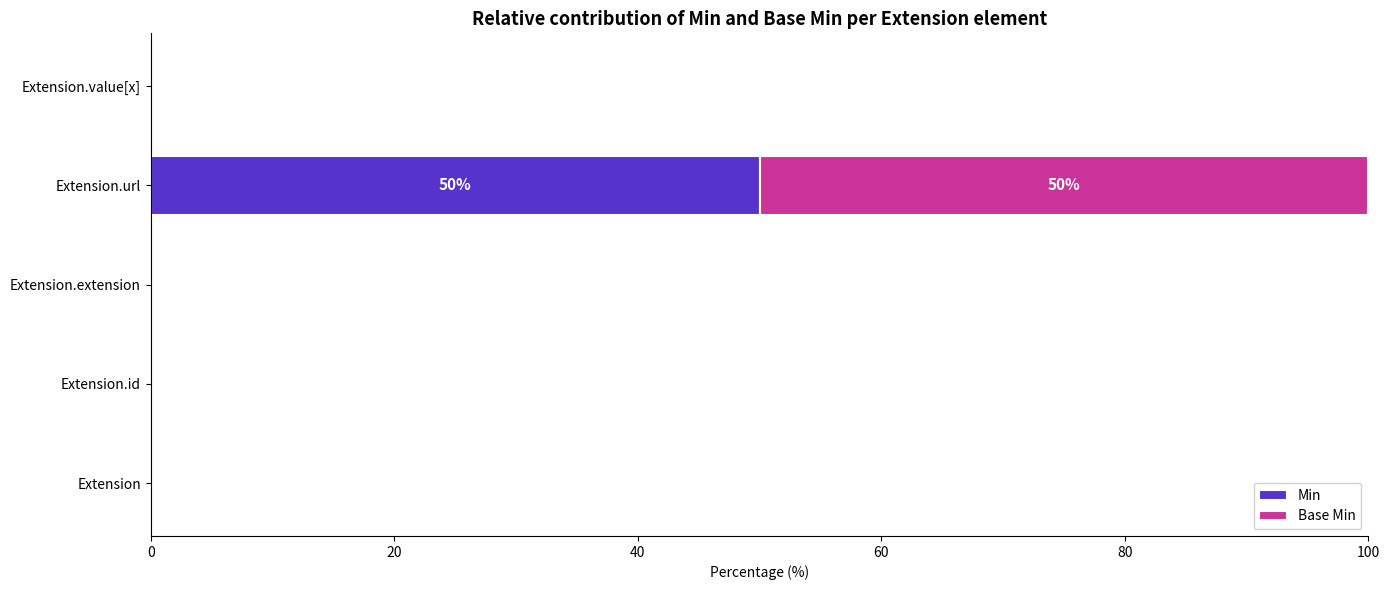

How many series are shown in this chart?

2